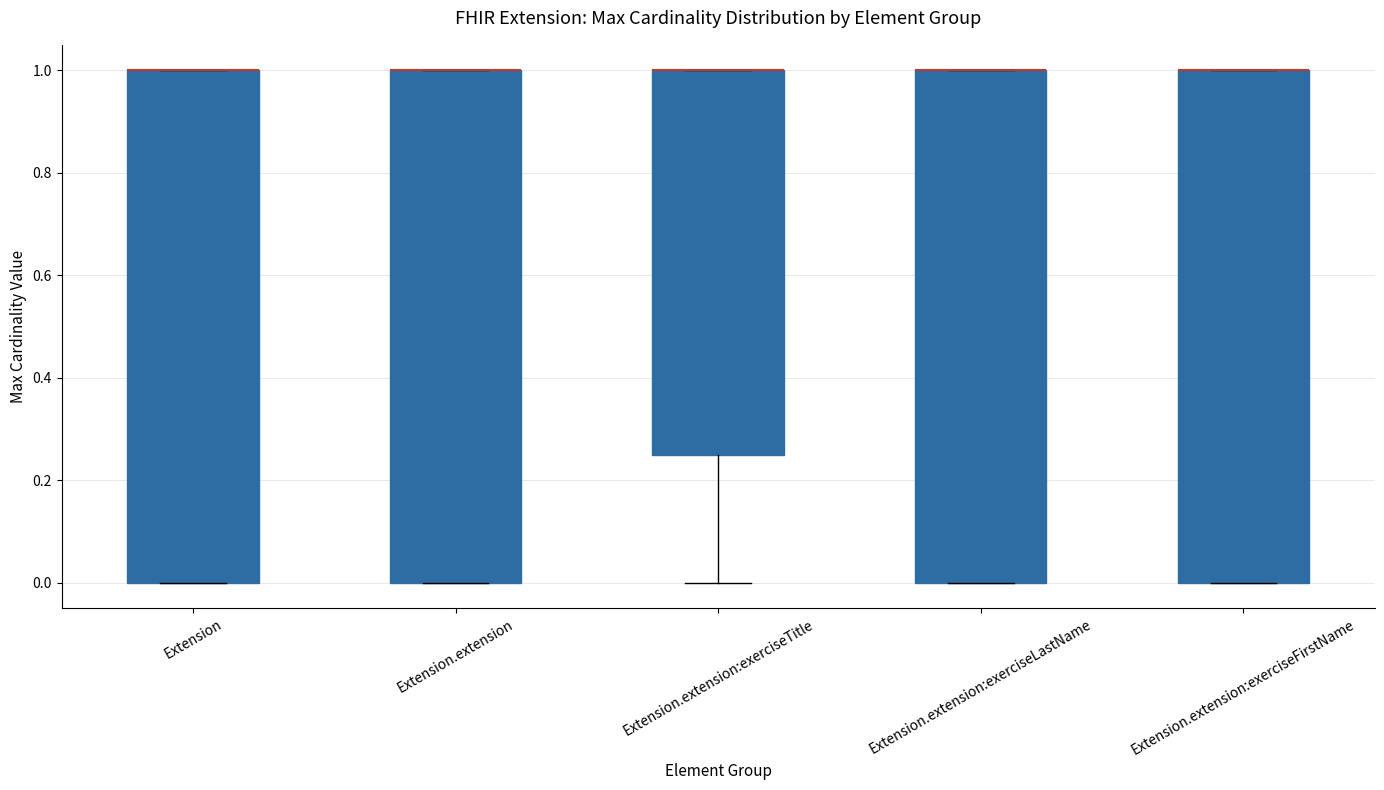

Where is the upper edge of the box for Extension.extension:exerciseLastName on the y-axis? The values are not printed on the chart, so give them approximately, as read against the axis.

1.00